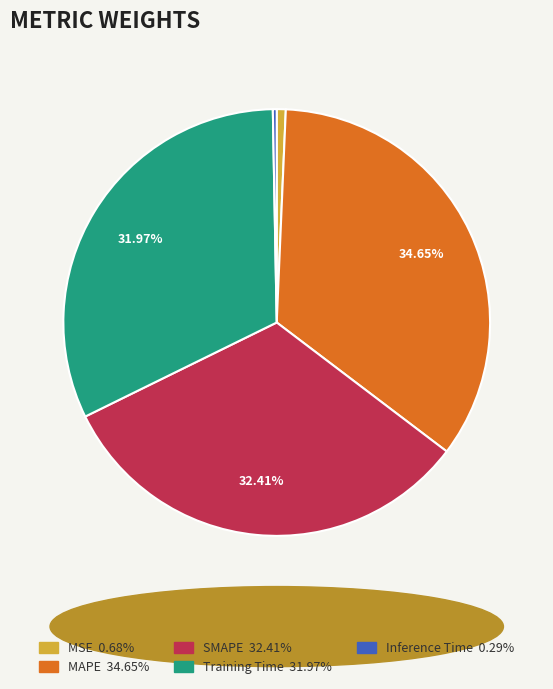

Do SMAPE and MAPE together represent more than half of the pie?

Yes